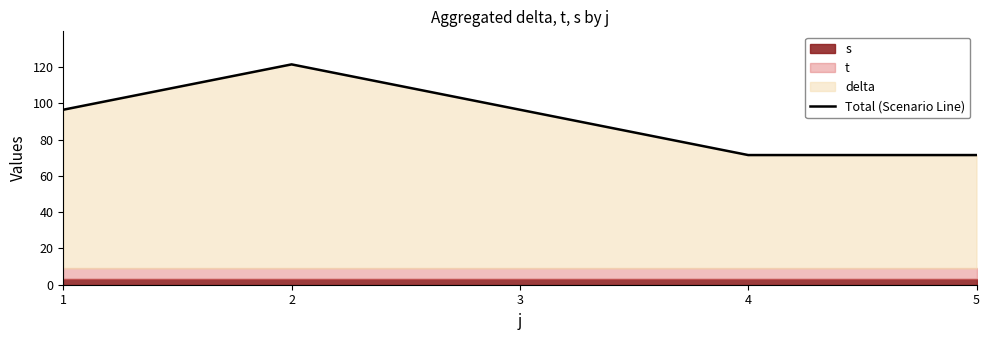

The Total (Scenario Line) series shows 130.4 at 3. True or false?

False